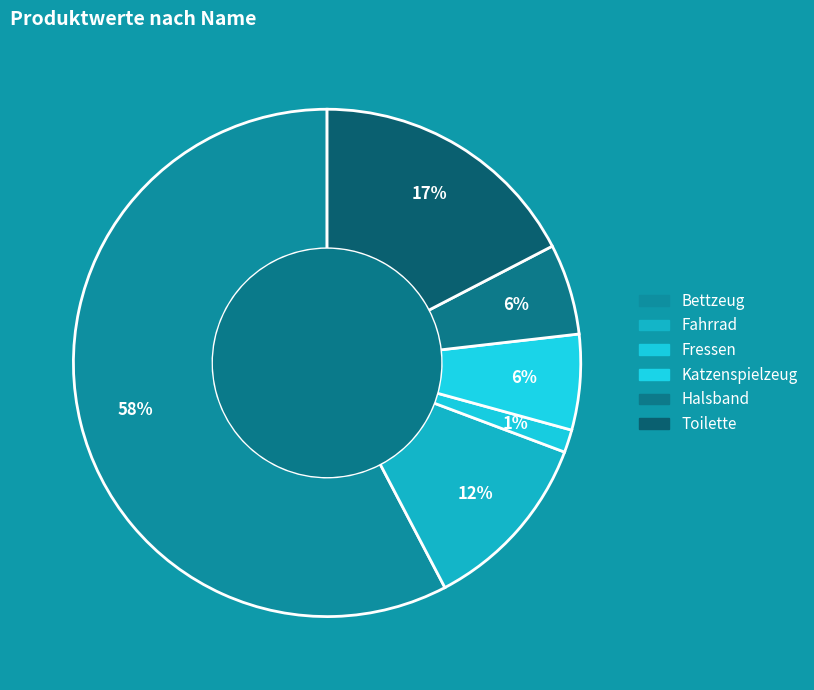

The Halsband slice represents 6% of the pie. True or false?

True